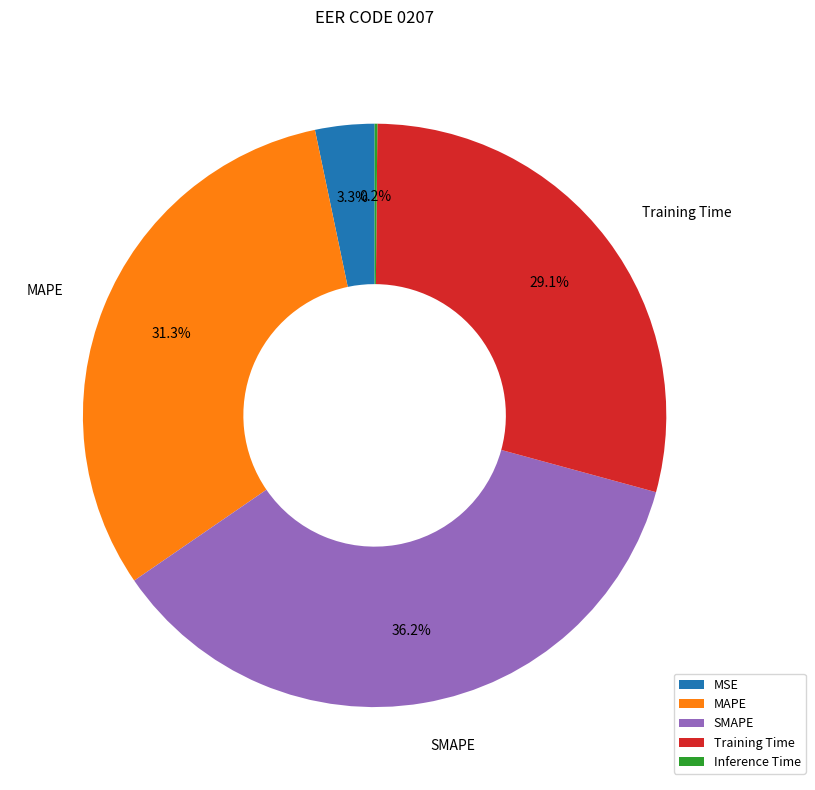

Which slice is the largest?

SMAPE